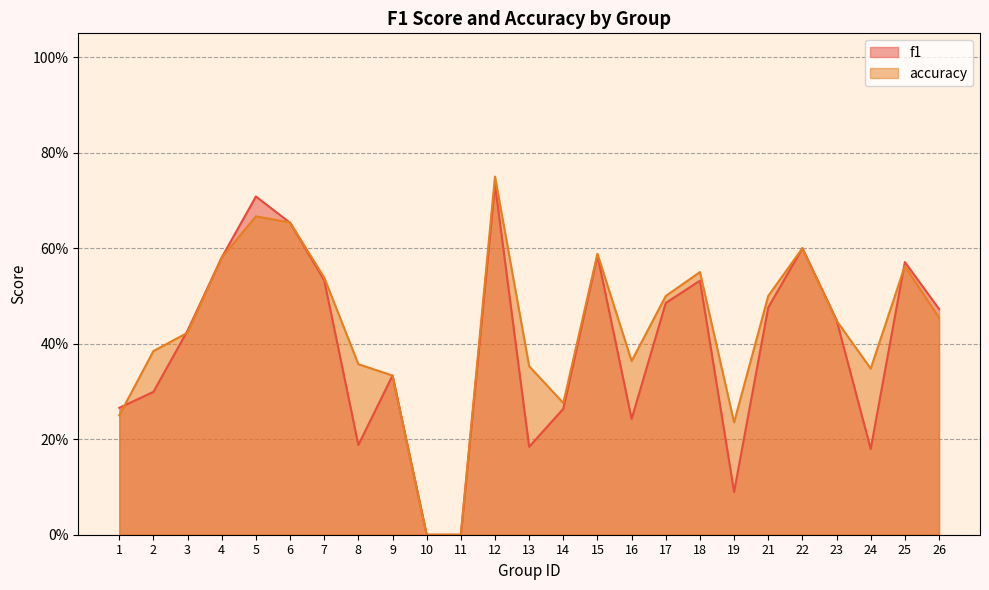

How many lines are shown in the chart?

2